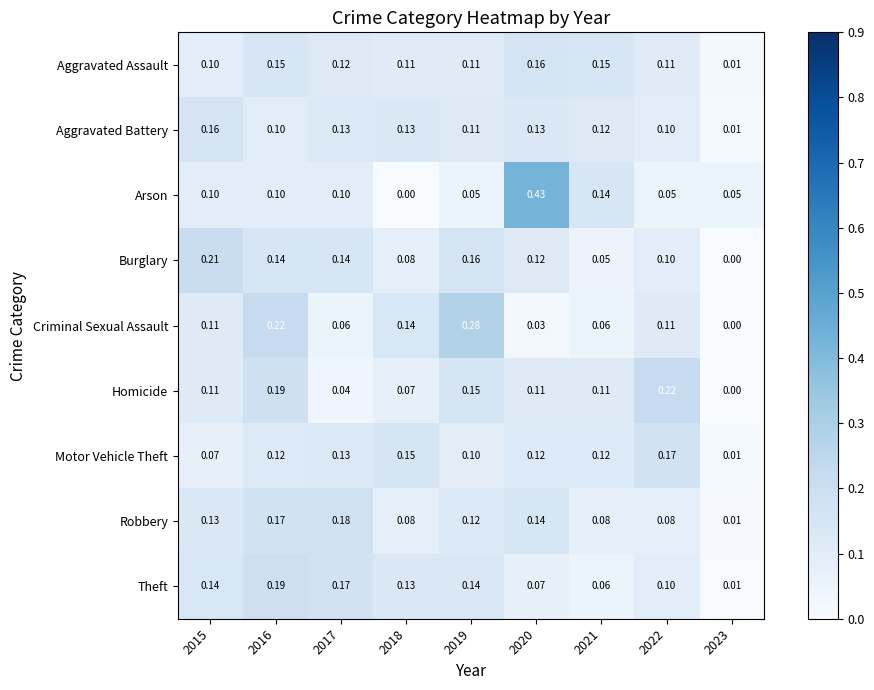

Which series has the widest spread of values?

Arson